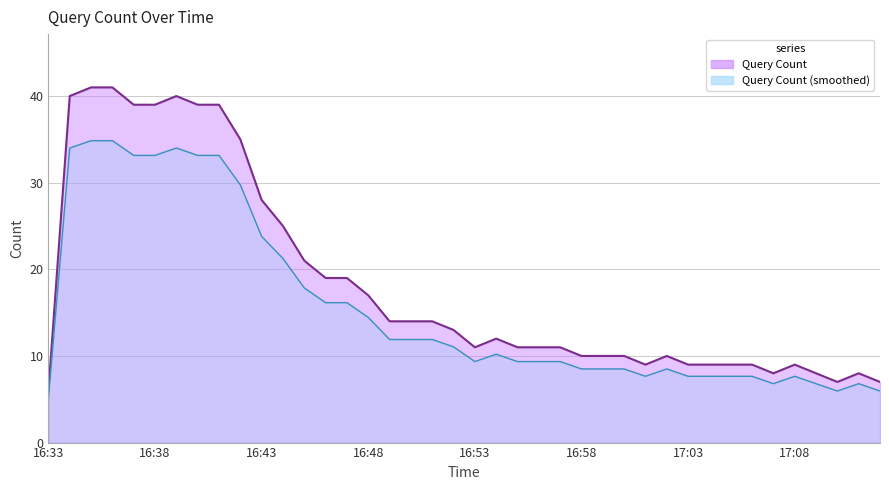

Reading left to right, list all the values displayed in this chart.

16:33=6	16:34=40	16:35=41	16:36=41	16:37=39	16:38=39	16:39=40	16:40=39	16:41=39	16:42=35	16:43=28	16:44=25	16:45=21	16:46=19	16:47=19	16:48=17	16:49=14	16:50=14	16:51=14	16:52=13	16:53=11	16:54=12	16:55=11	16:56=11	16:57=11	16:58=10	16:59=10	17:00=10	17:01=9	17:02=10	17:03=9	17:04=9	17:05=9	17:06=9	17:07=8	17:08=9	17:09=8	17:10=7	17:11=8	17:12=7